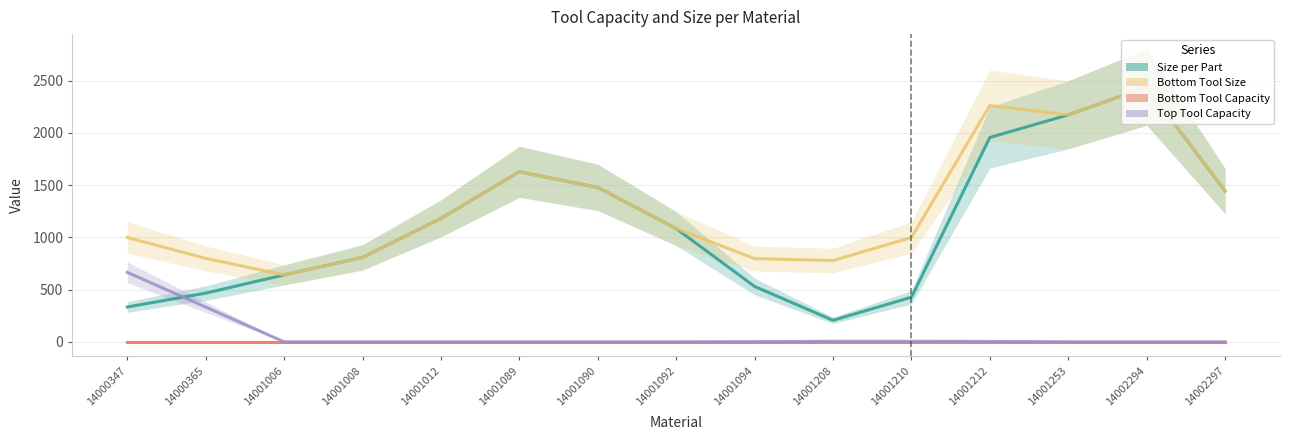

How many data points in Size per Part are less than 1084?

7